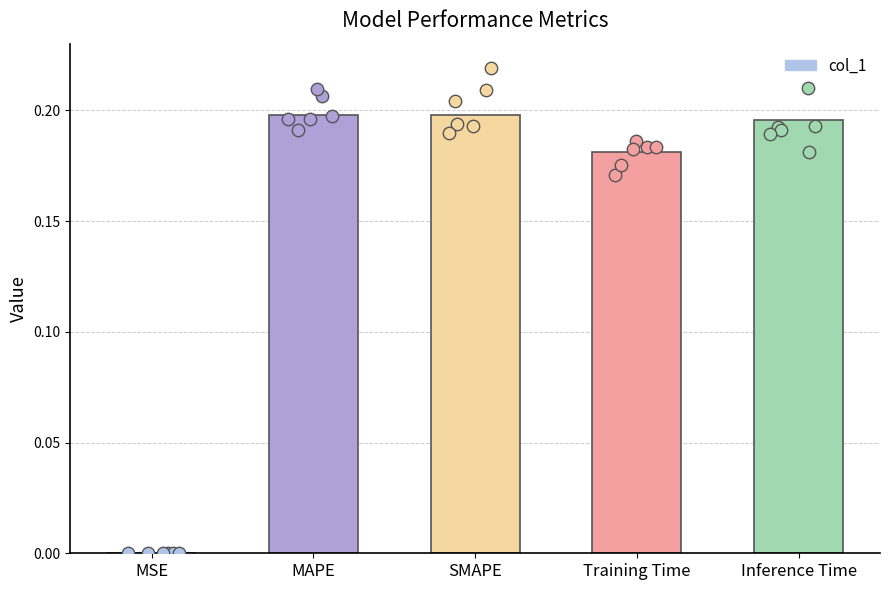

Which has a higher value, MAPE or Inference Time?

MAPE